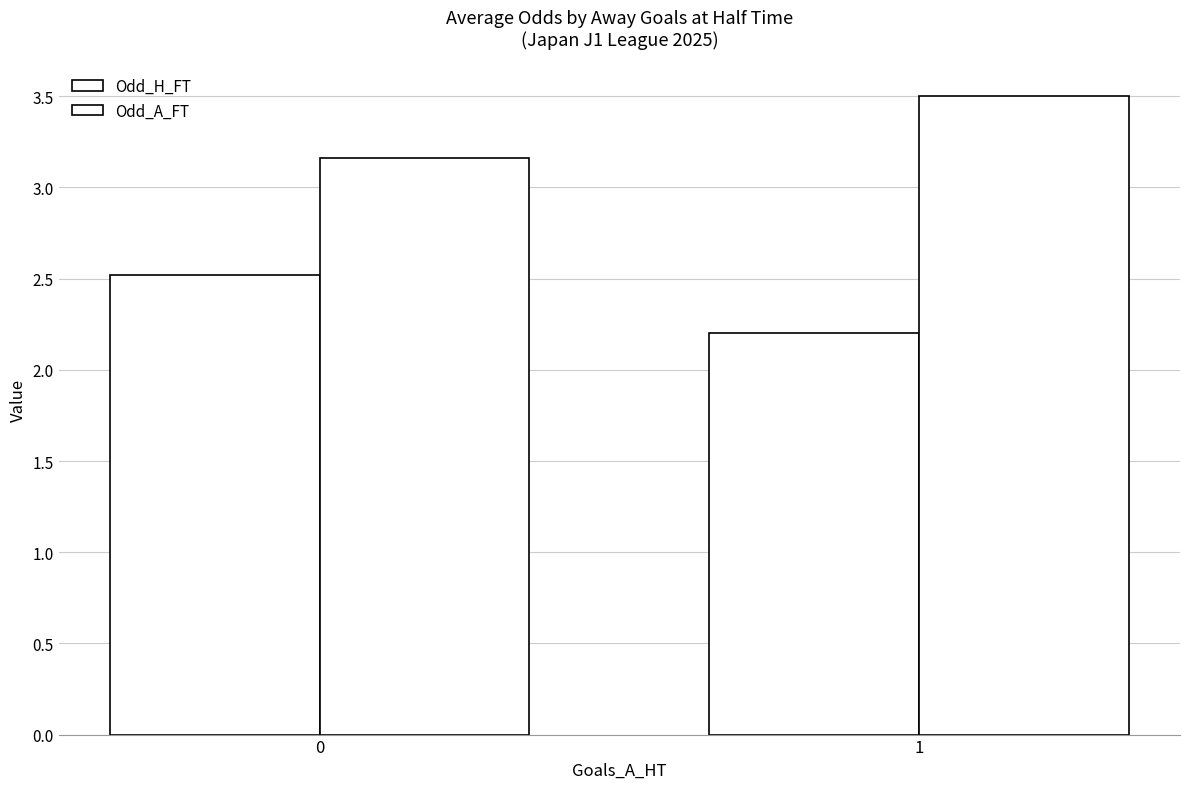

How many groups of bars are there?

2